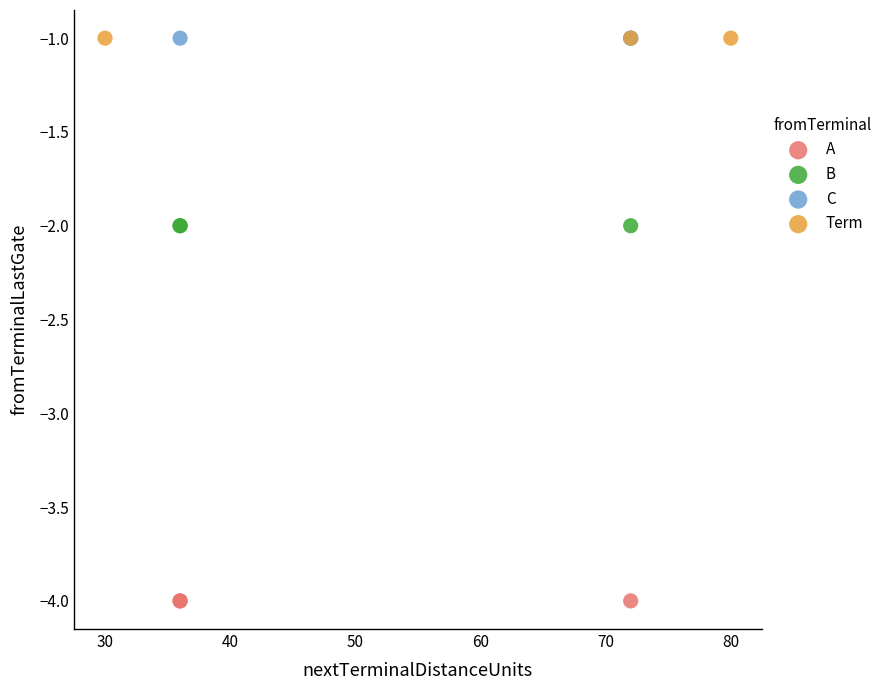

Which series reaches the minimum Y coordinate?

A